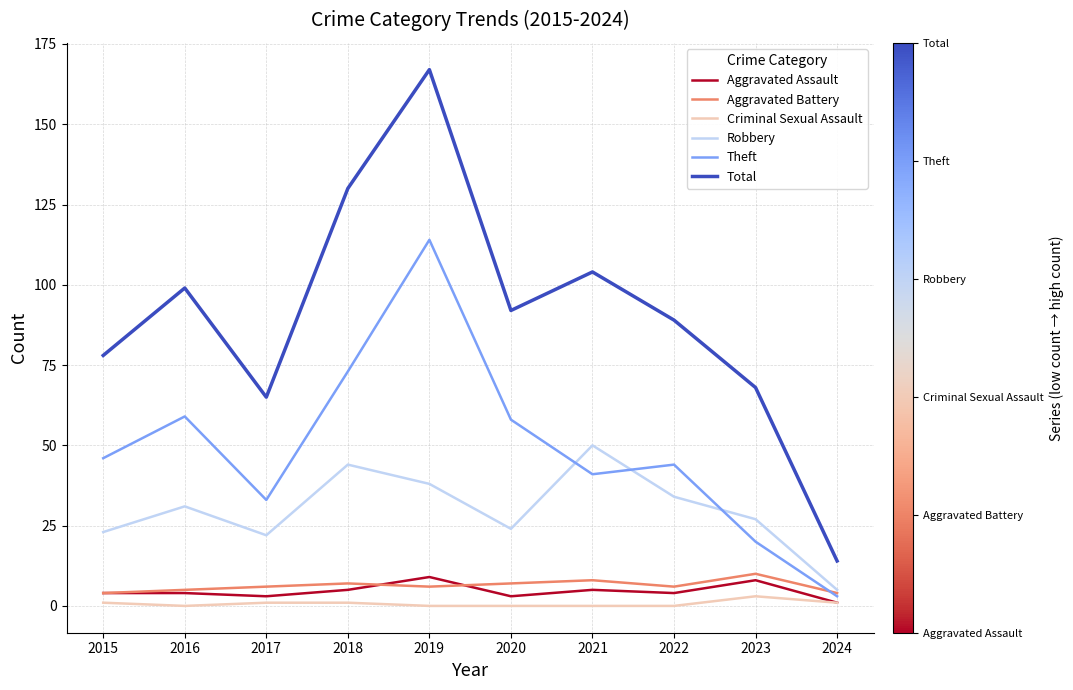

What is the difference between the highest and lowest values at 2015?

77